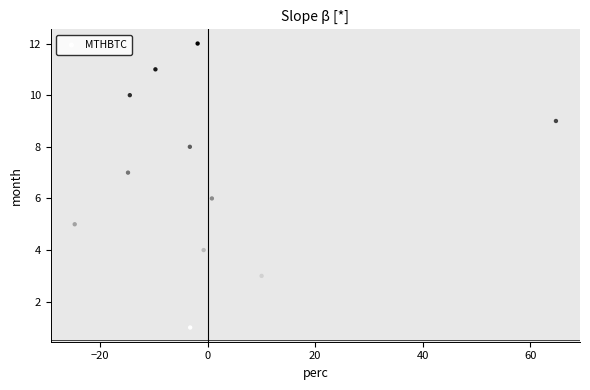

What is the range of Y values (max minus min)?

11